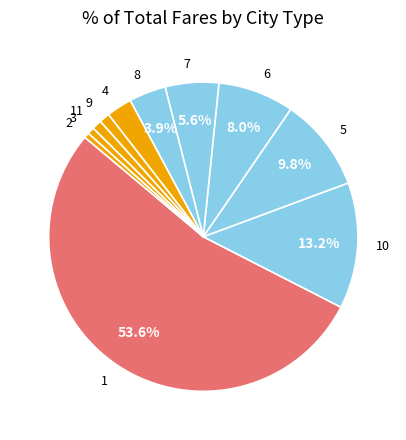

Is 9 the majority of the pie?

No